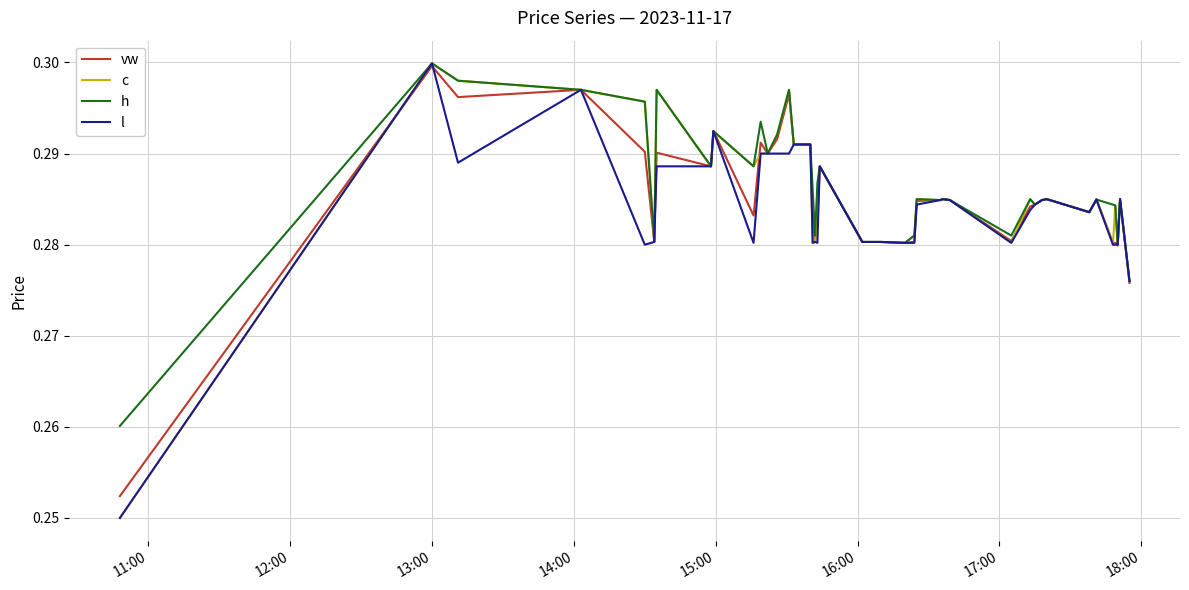

What is the sum of all vw values?

11.4